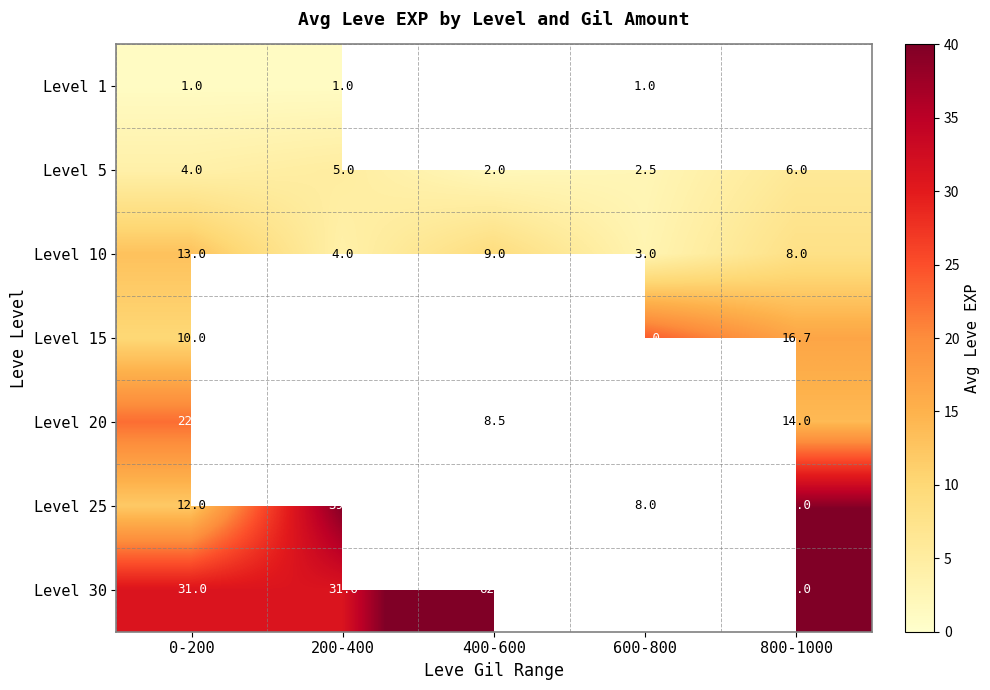

How many Level 10 values are between 4 and 9?

3